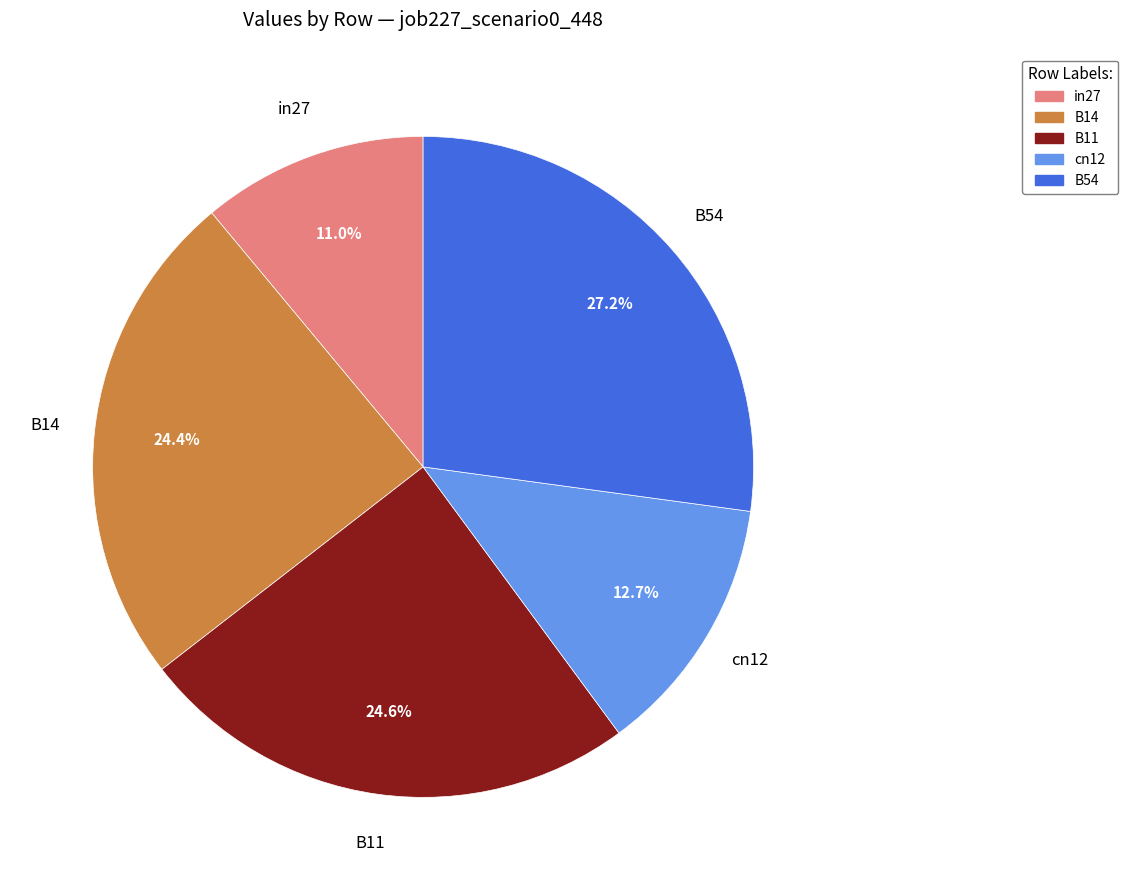

To the nearest percent, what is the average slice percentage?

20%